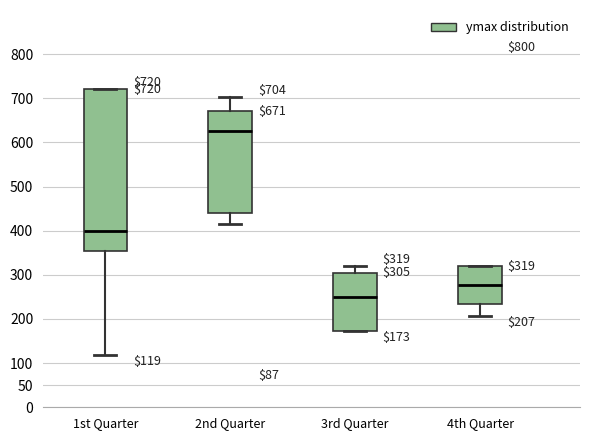

Comparing the boxes themselves (not the whiskers), which one is the tallest?

1st Quarter